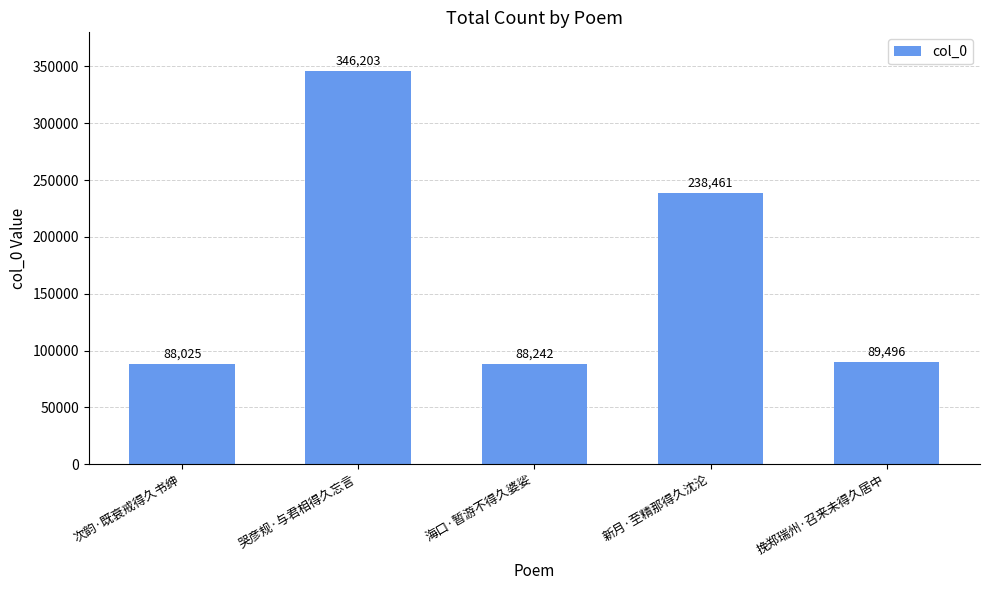

True or false: the data shows 40972 at 海口·暂游不得久婆娑.

False